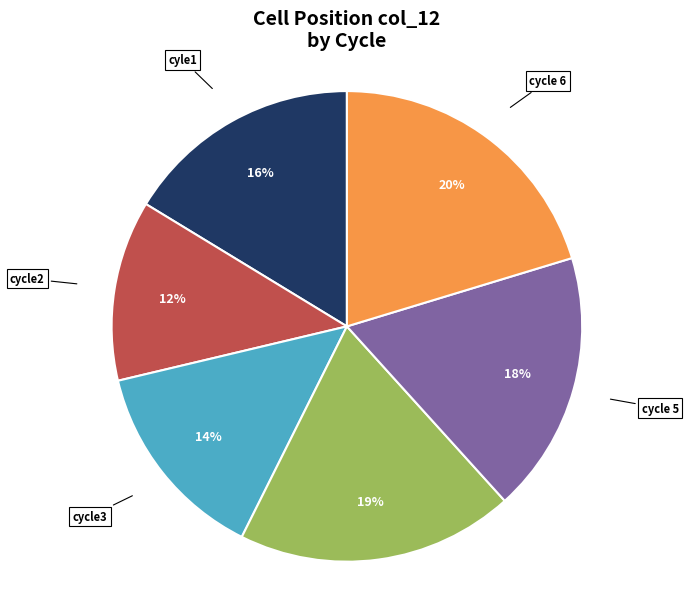

Is cycle2 the majority of the pie?

No